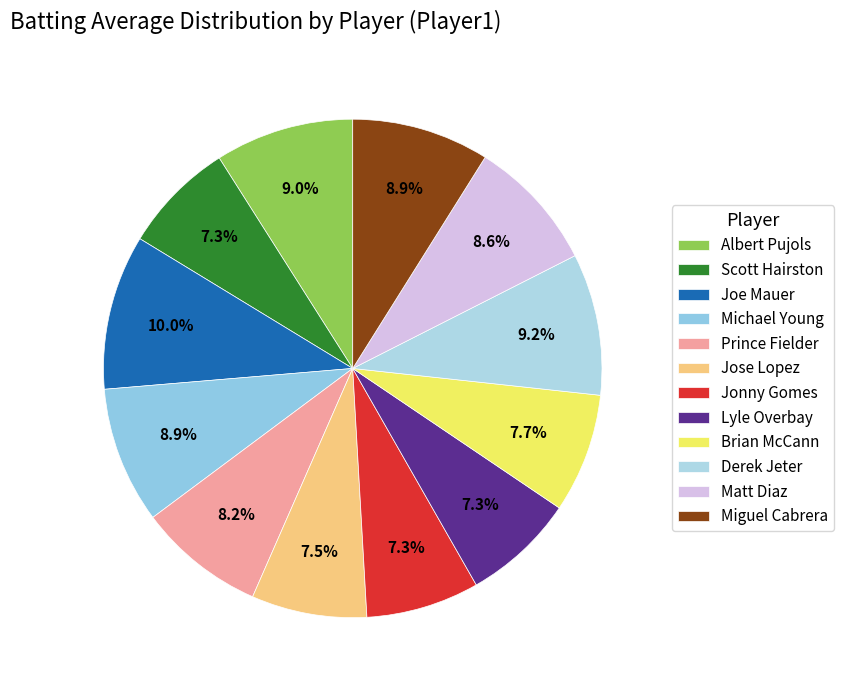

Is there any slice that represents more than half of the pie?

No